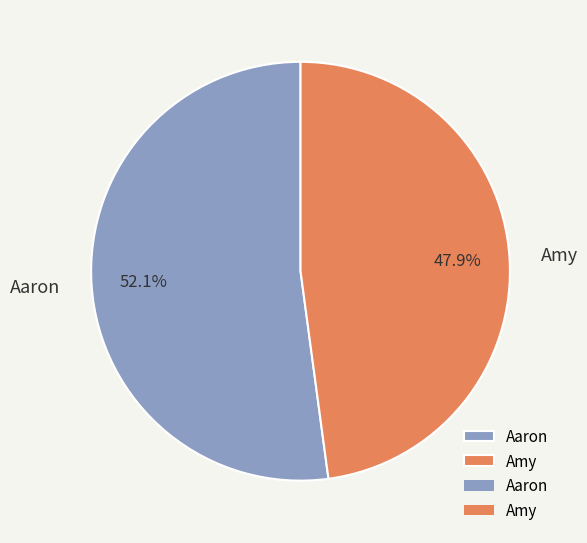

To the nearest percent, what is the difference between the largest and smallest slice percentages?

4%